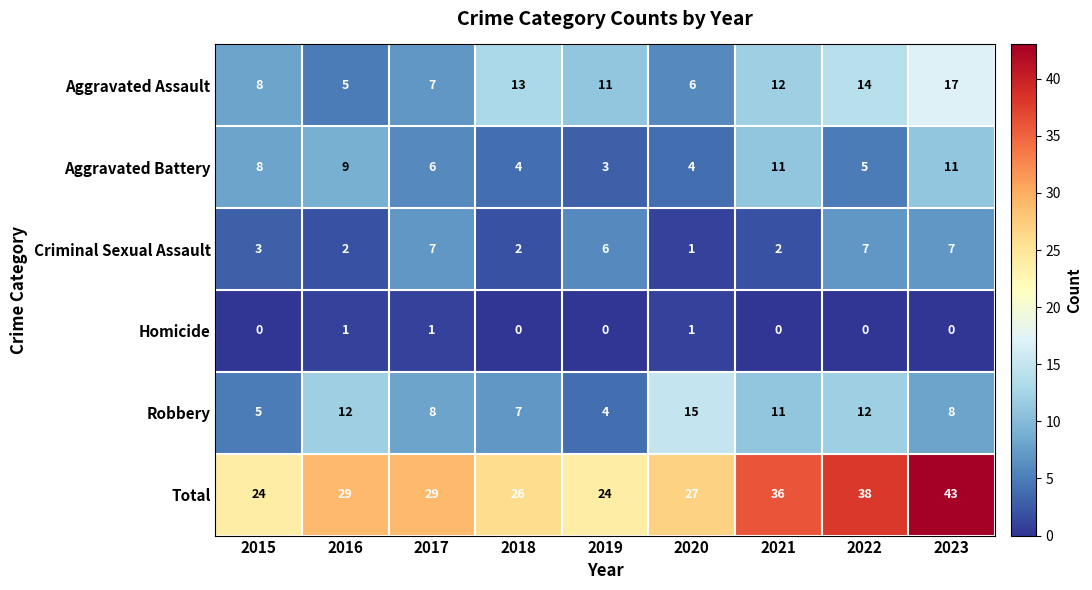

True or false: Homicide has a value of 1 at 2020.

True